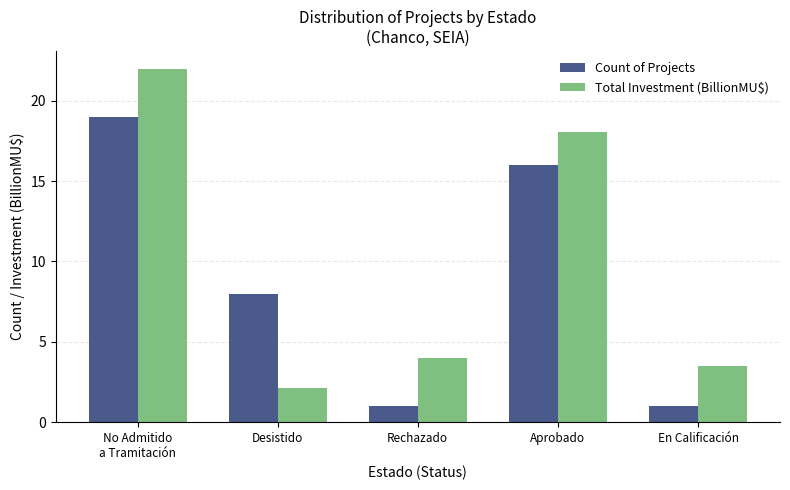

Reading left to right, extract all data points from this chart.

Count of Projects: No Admitido
a Tramitación=19.0	Desistido=8.0	Rechazado=1.0	Aprobado=16.0	En Calificación=1.0
Total Investment (BillionMU$): No Admitido
a Tramitación=22.0	Desistido=2.1	Rechazado=4.0	Aprobado=18.0	En Calificación=3.5